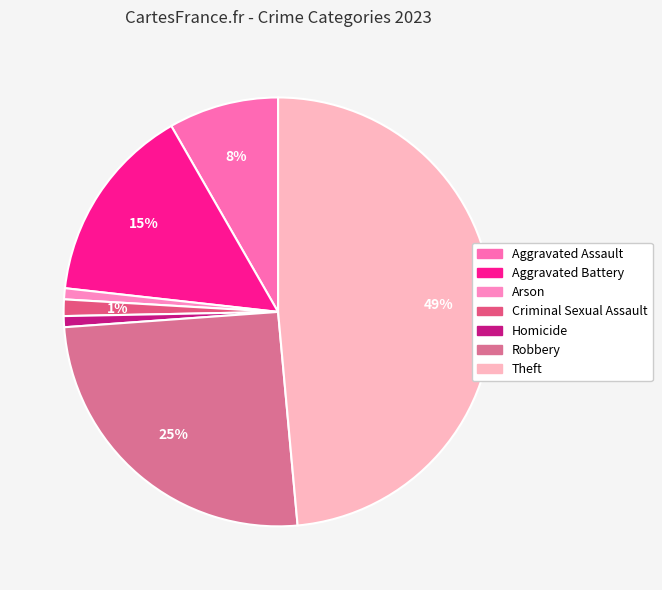

Does Homicide account for over 50% of the chart?

No